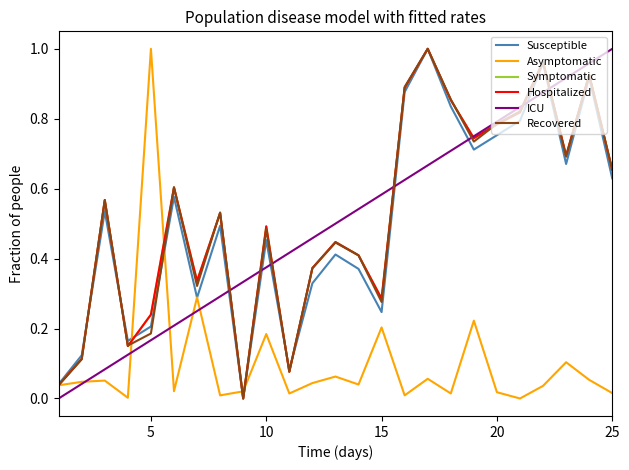

How many categories are shown in the chart?

25